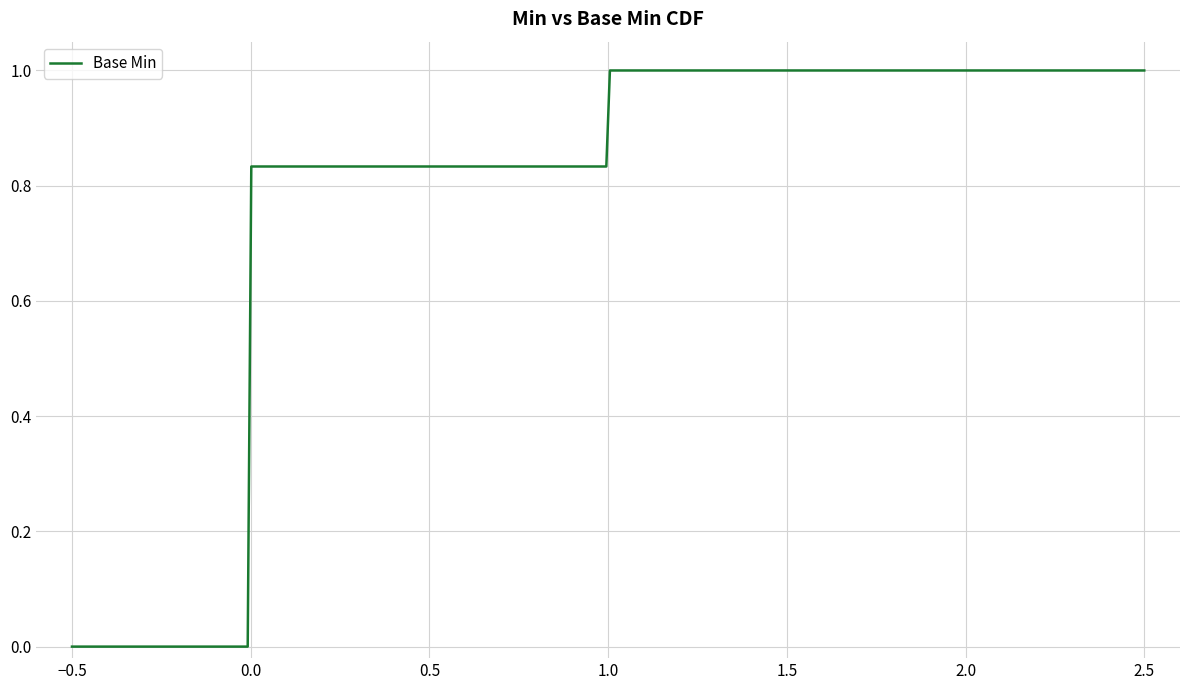

What is the difference between the maximum and minimum values?

1.0